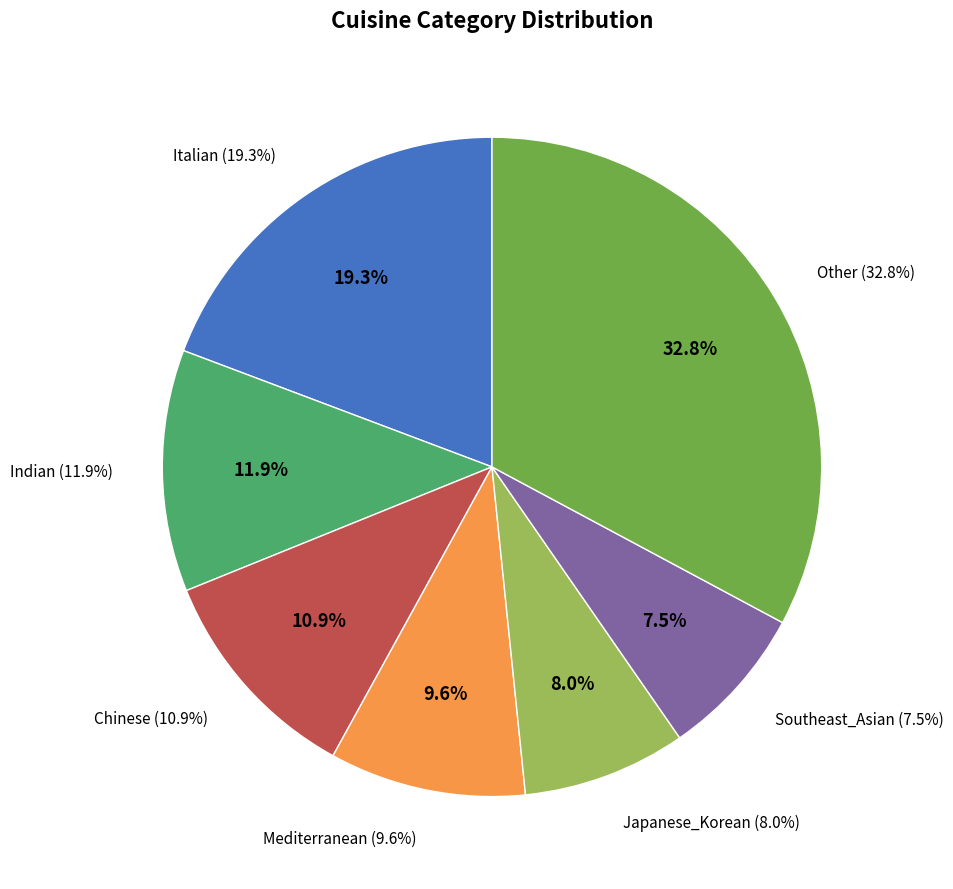

Does African represent more than half of the total?

No